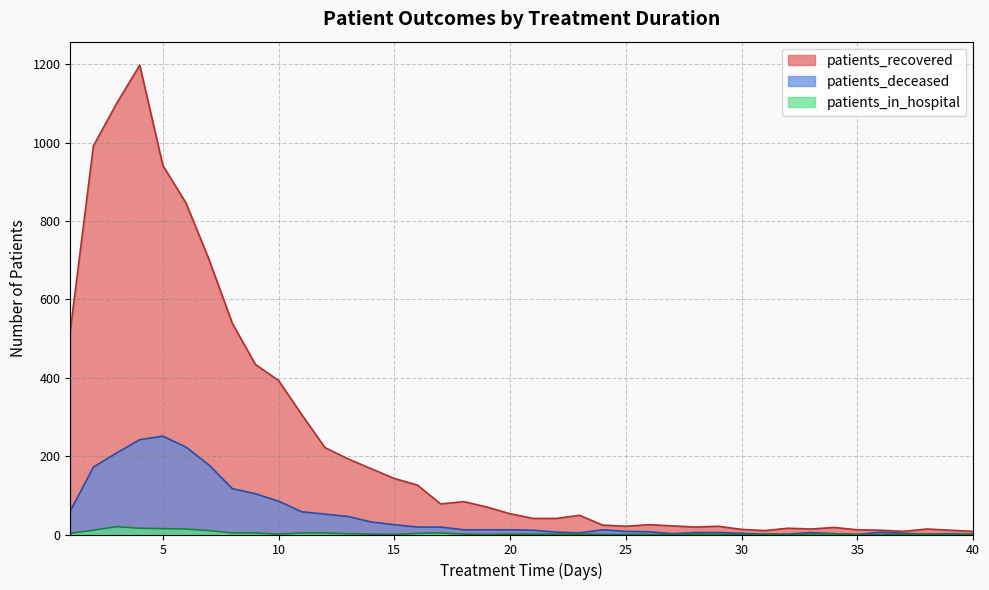

How many series are shown in this chart?

3